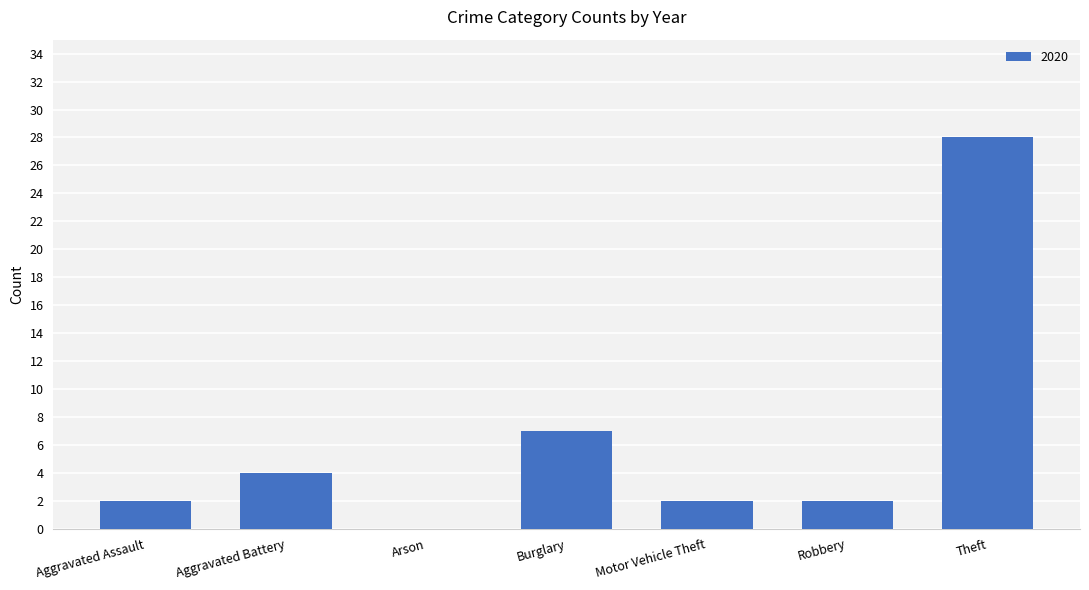

What is the change in value from Aggravated Battery to Theft?

+24